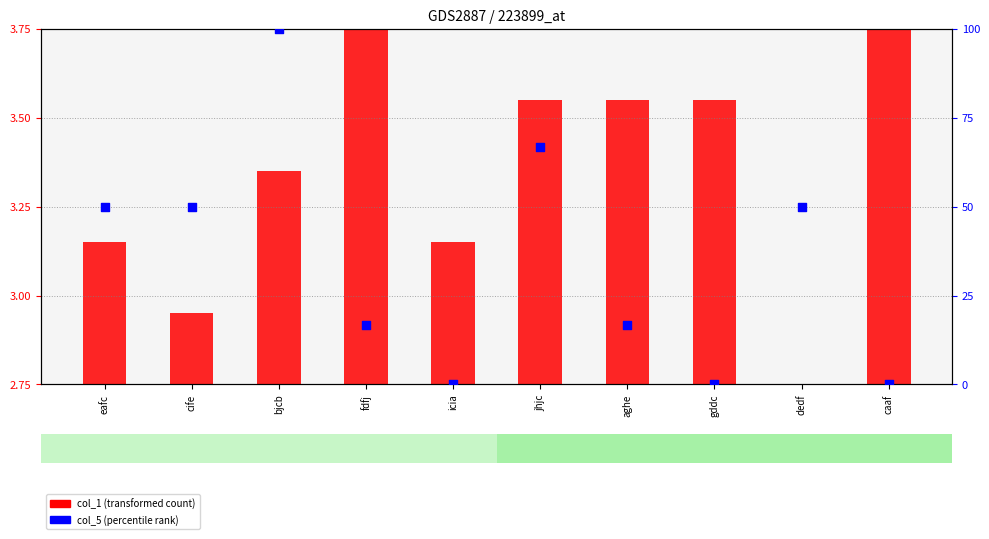

Is the value of col_5 (percentile rank) at cife greater than the value of col_1 (transformed count) at jhjc?

Yes